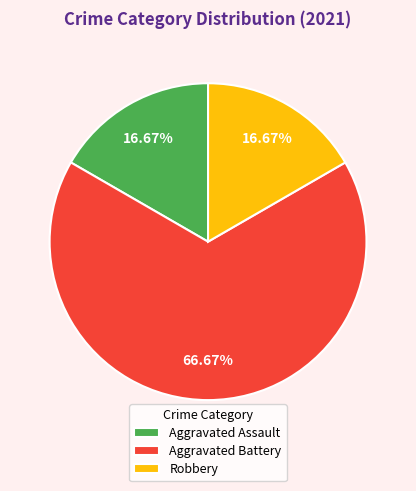

Does Aggravated Battery represent more than half of the total?

Yes